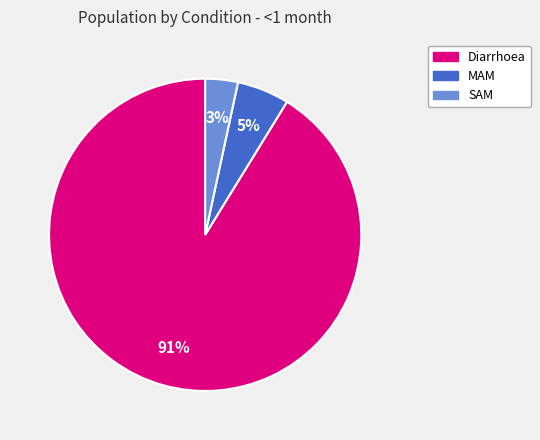

To the nearest percent, what is the combined percentage of SAM and Diarrhoea?

95%